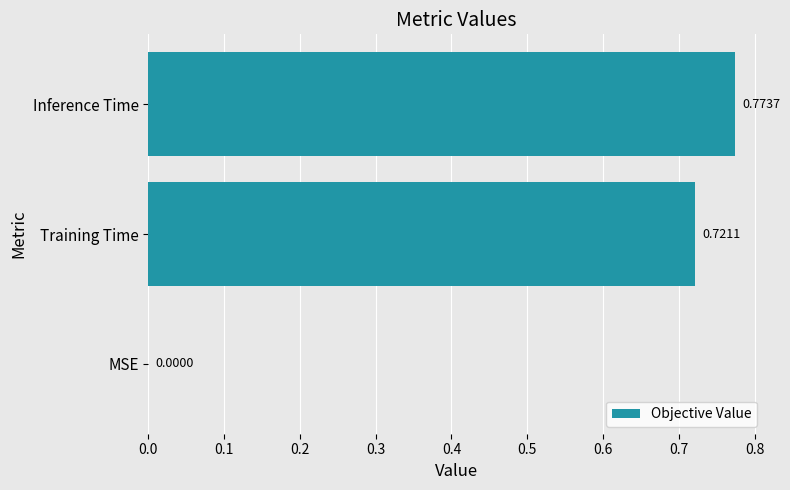

At which label is the value closest to 0?

MSE